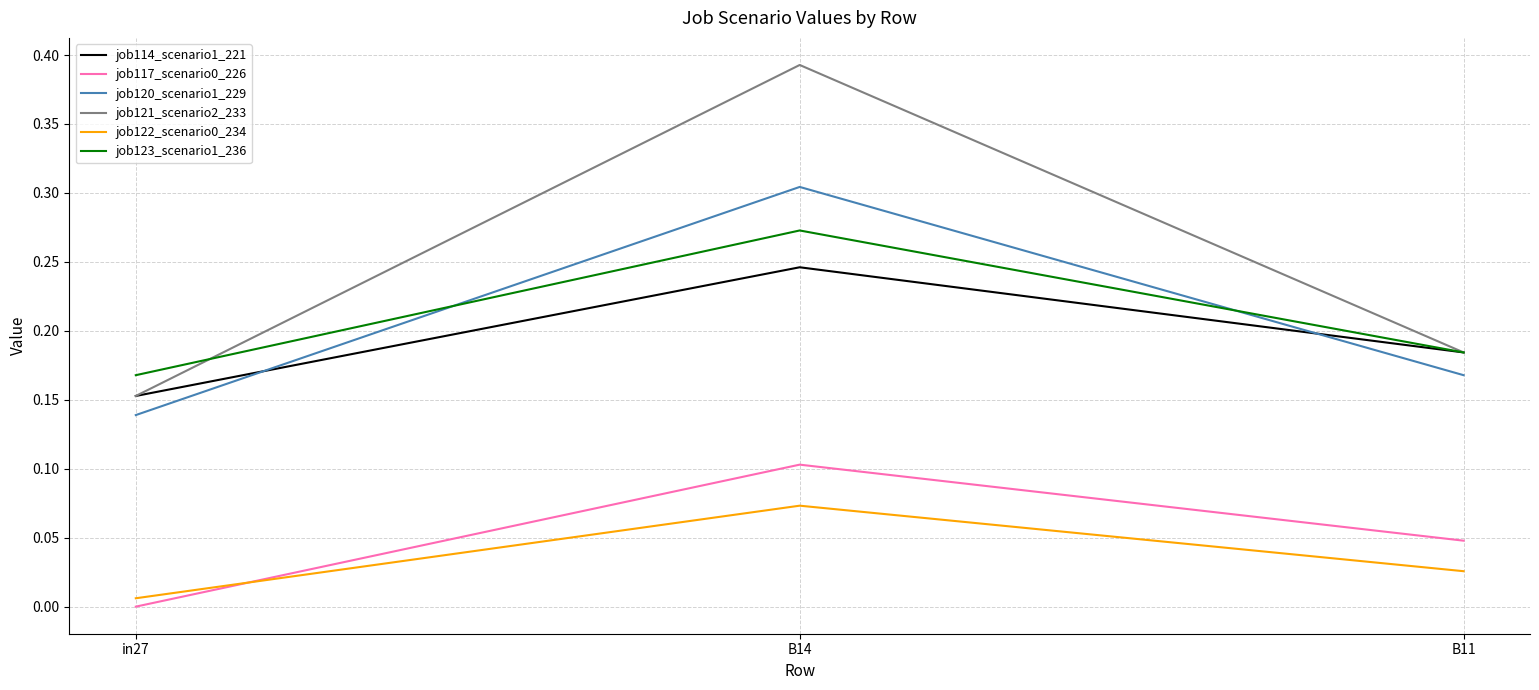

List the labels in order of job123_scenario1_236 value, largest first.

B14, B11, in27